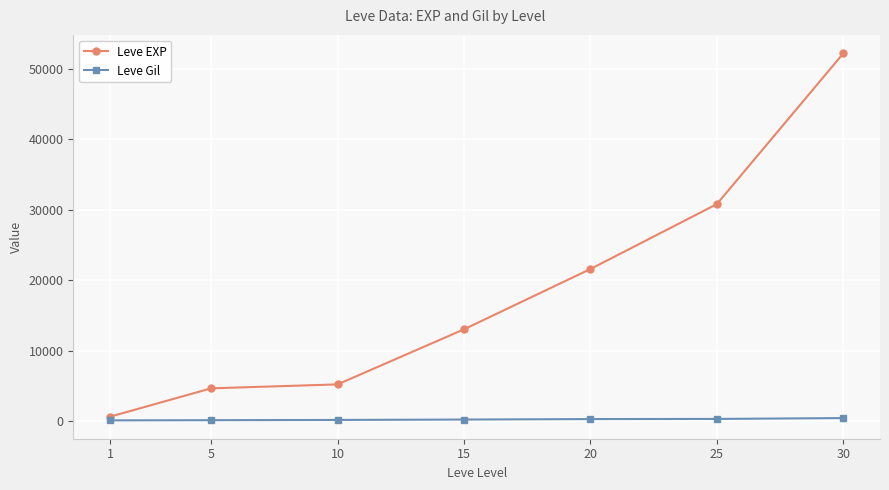

The Leve Gil series shows 172 at 10. True or false?

True